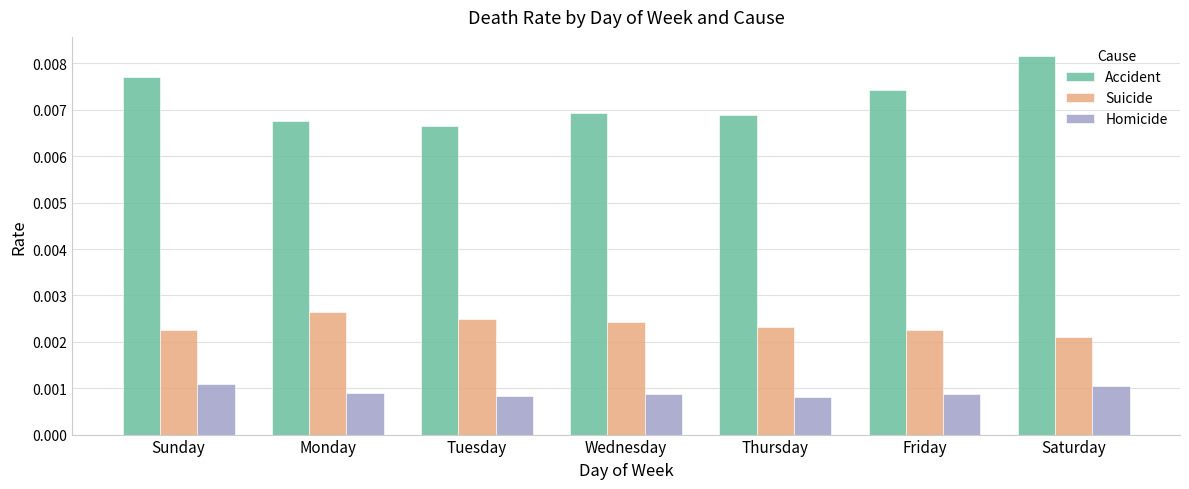

At how many categories does at least one series exceed 0?

7